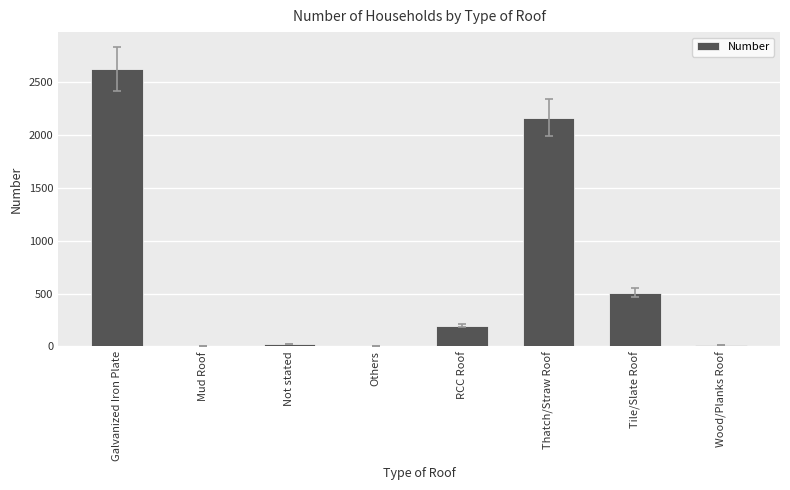

Count the number of categories in the chart.

8